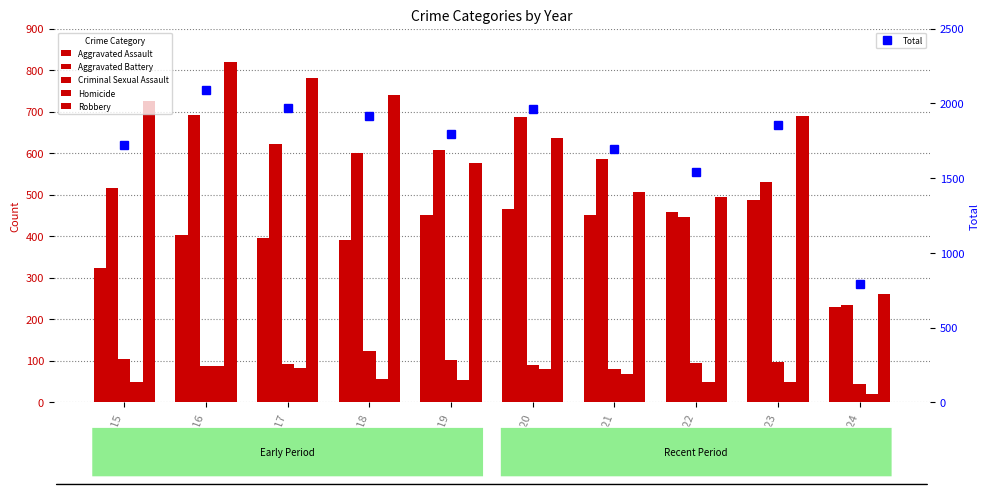

Reading right to left, what are all the values shown in this chart?

Aggravated Assault: 230	488	458	452	466	452	392	396	402	323
Aggravated Battery: 235	530	446	587	686	608	600	623	691	515
Criminal Sexual Assault: 43	96	94	81	89	102	123	91	87	105
Homicide: 21	48	49	69	81	53	56	82	87	50
Robbery: 261	690	495	506	637	577	741	780	819	726
Total: 790	1852	1542	1695	1959	1792	1912	1972	2086	1719